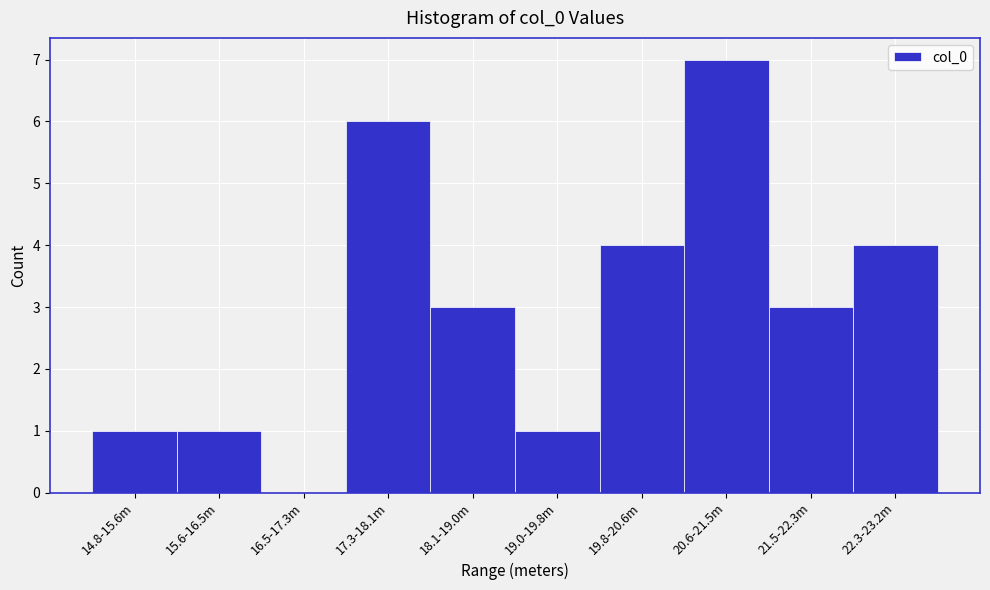

Reading left to right, list all the values displayed in this chart.

14.8-15.6m=1	15.6-16.5m=1	16.5-17.3m=0	17.3-18.1m=6	18.1-19.0m=3	19.0-19.8m=1	19.8-20.6m=4	20.6-21.5m=7	21.5-22.3m=3	22.3-23.2m=4